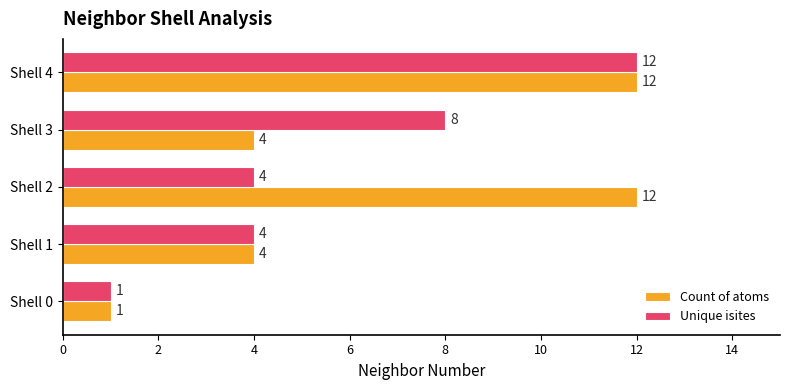

Between Shell 1 and Shell 2, which series saw the biggest shift?

Count of atoms